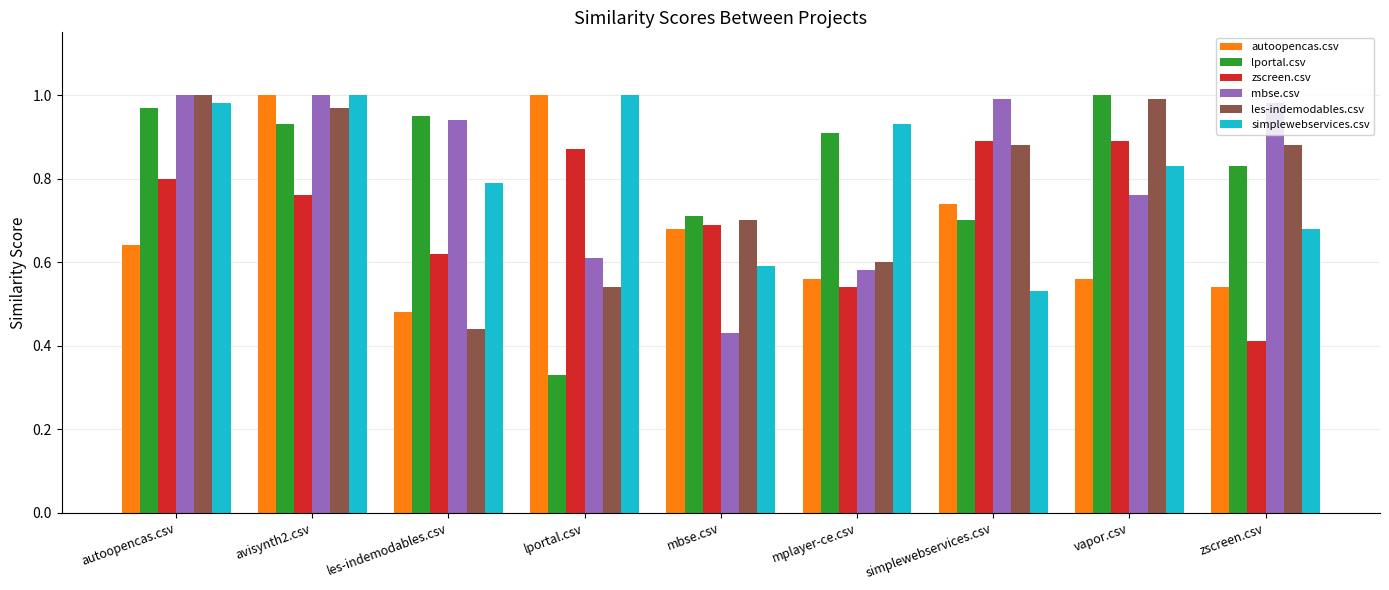

Which series has the widest spread of values?

lportal.csv